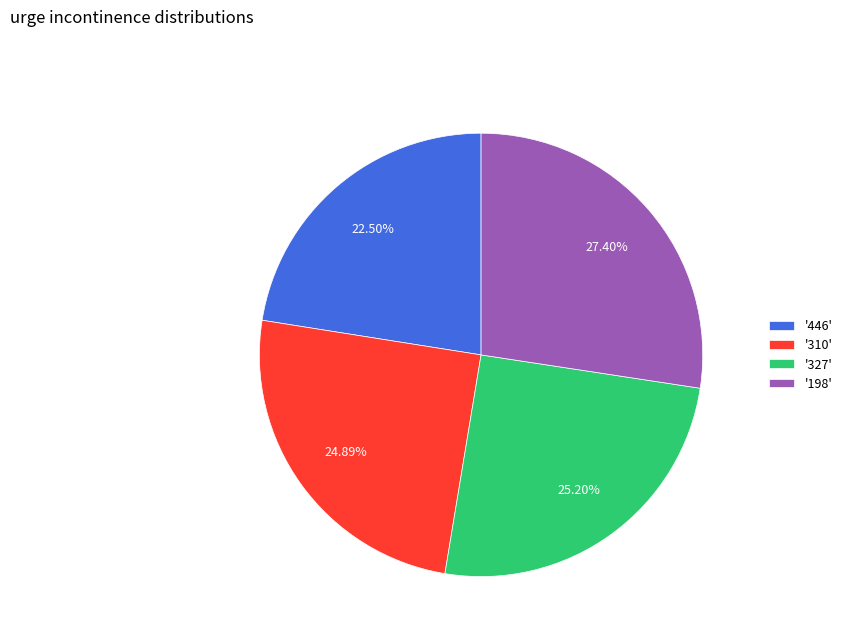

Approximately how many times larger is the value at '198' compared to '310'?

1.1